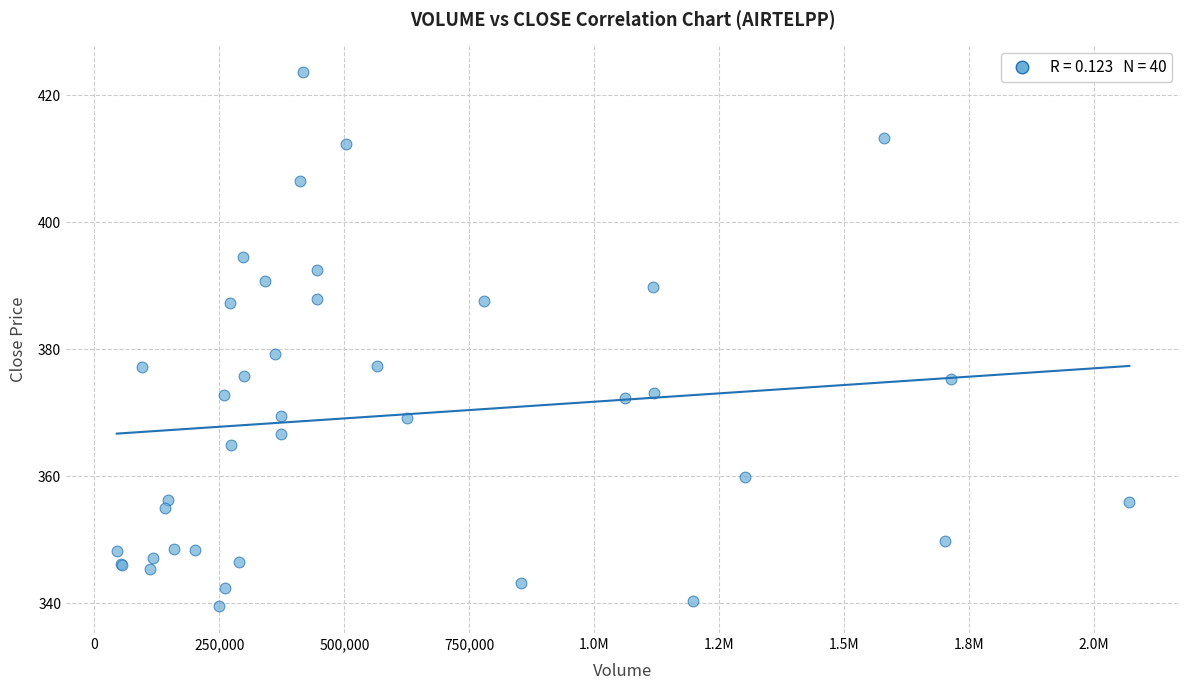

What Y value in the scatter plot is closest to 381?

379.3